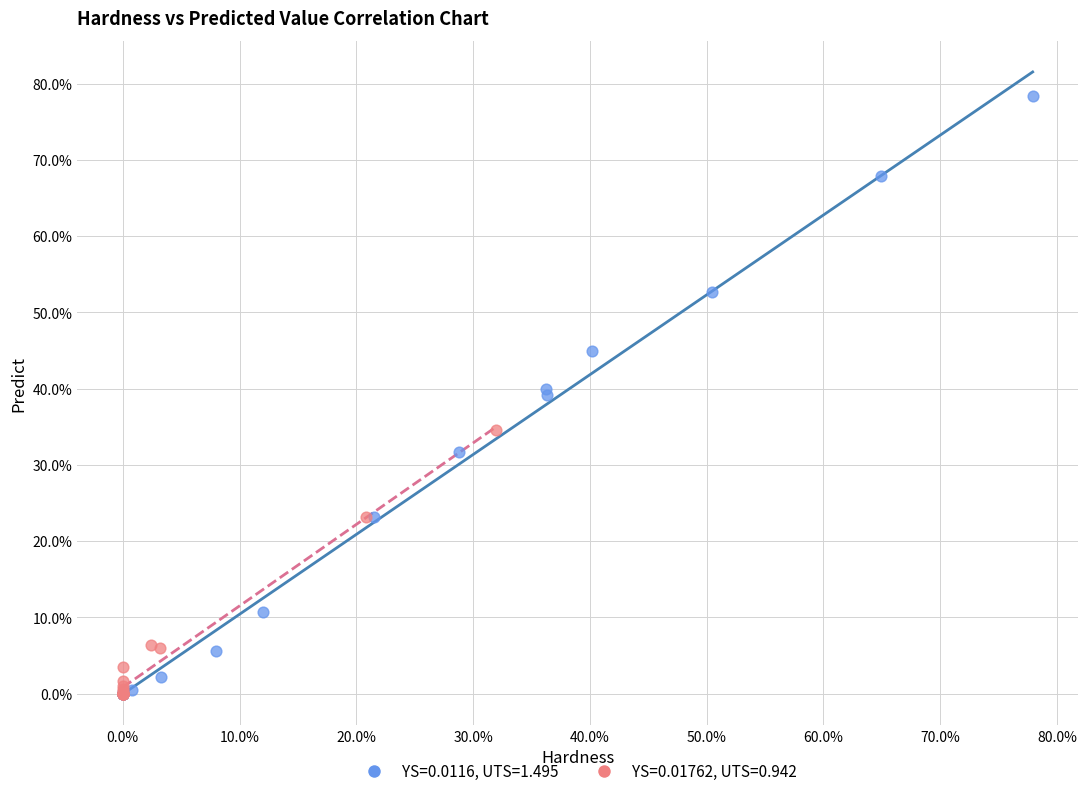

Which series reaches the maximum Y coordinate?

YS=0.0116, UTS=1.495